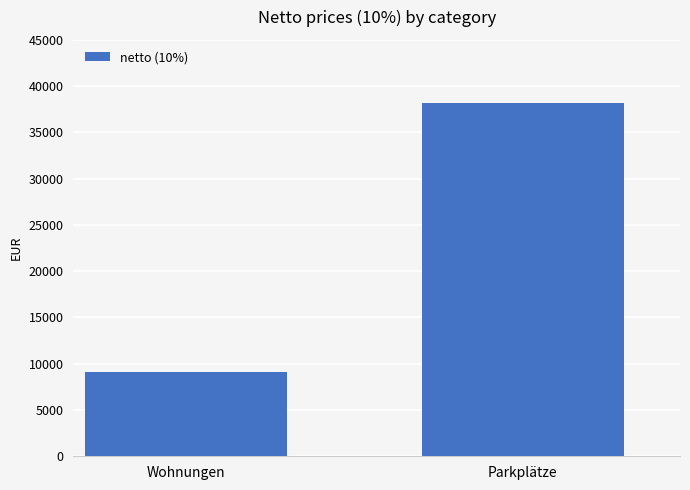

What position from the left is Parkplätze?

2